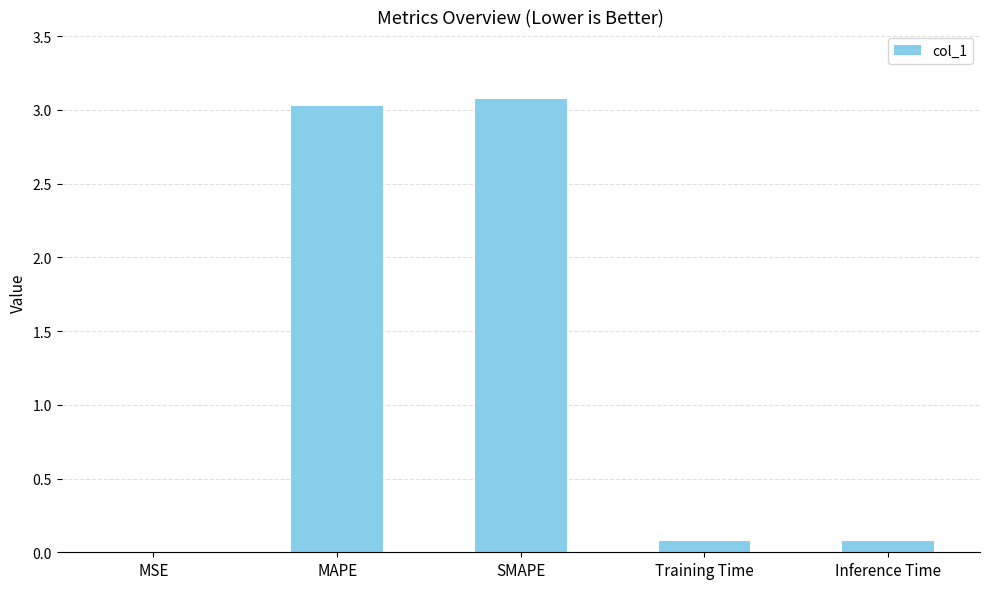

What is the greatest value displayed?

3.1